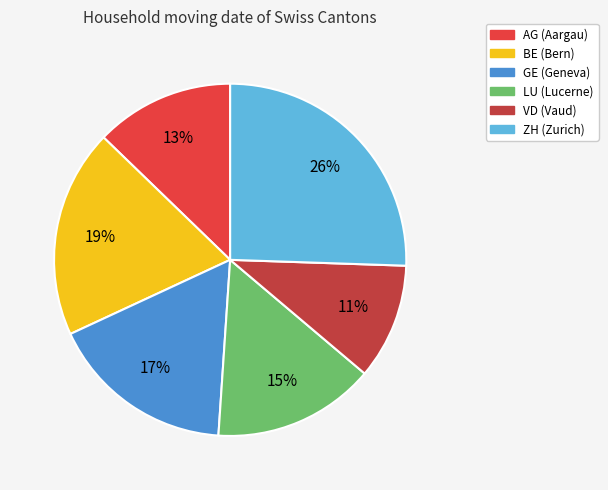

Is it true that GE is 17% of the pie?

True